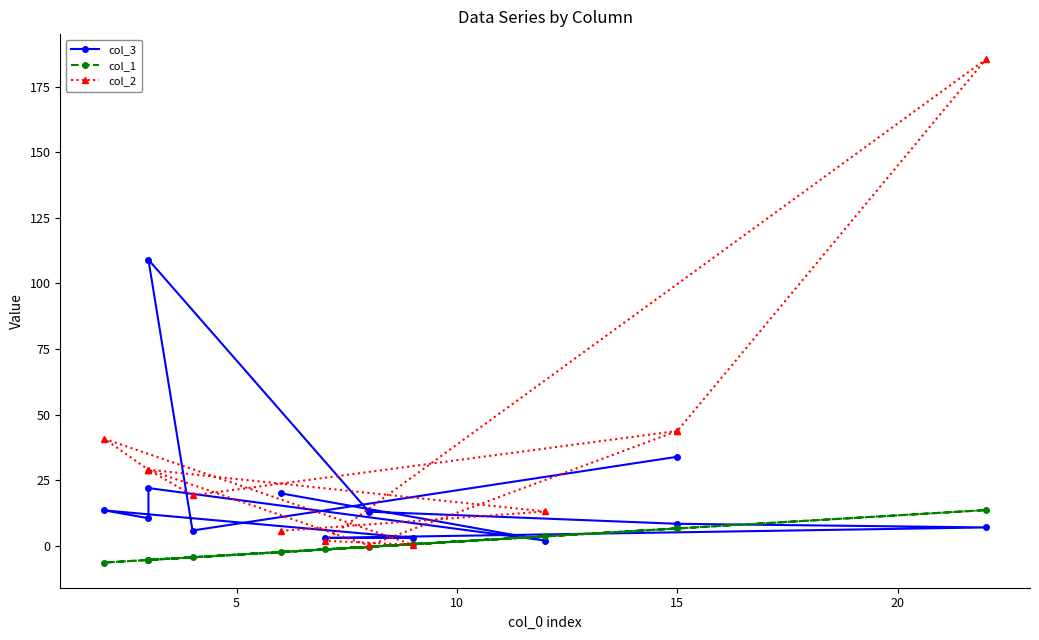

Where is the first local maximum for col_3?

10